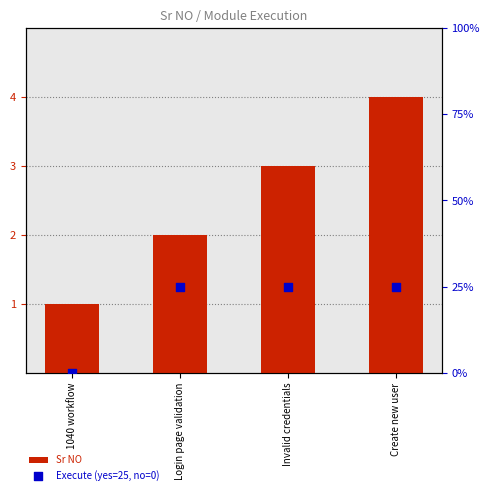

Which series has the largest Y range (max minus min)?

Execute (yes=25, no=0)